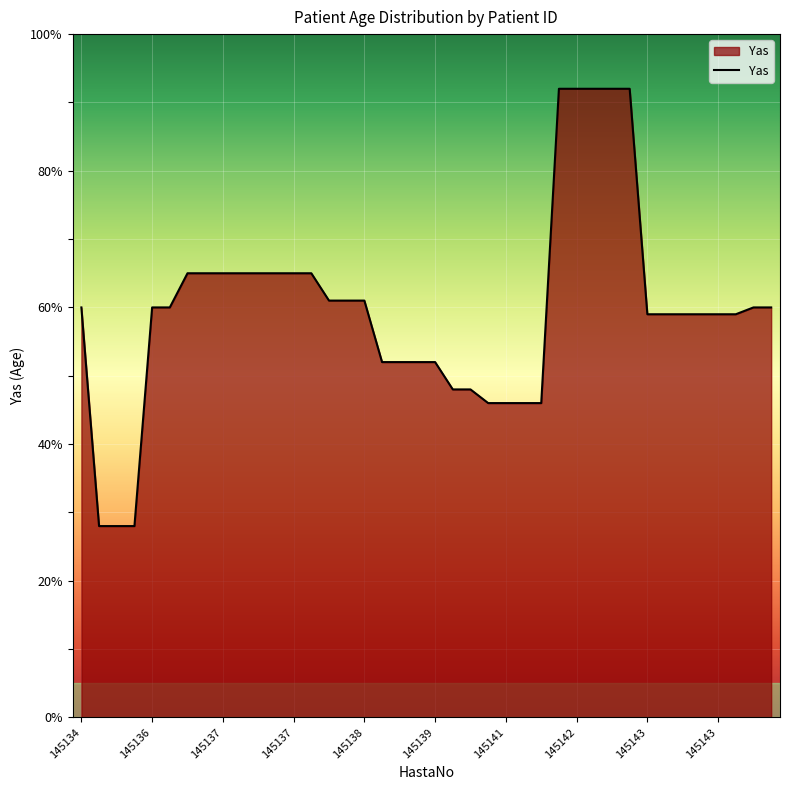

What is the maximum value shown in the chart?

92